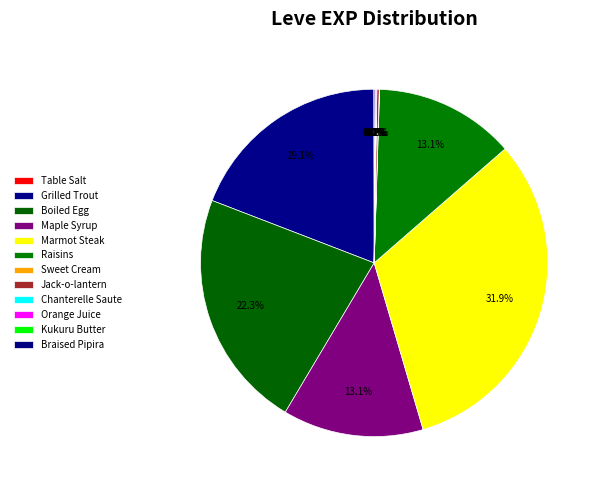

Which slice is the smallest?

Table Salt